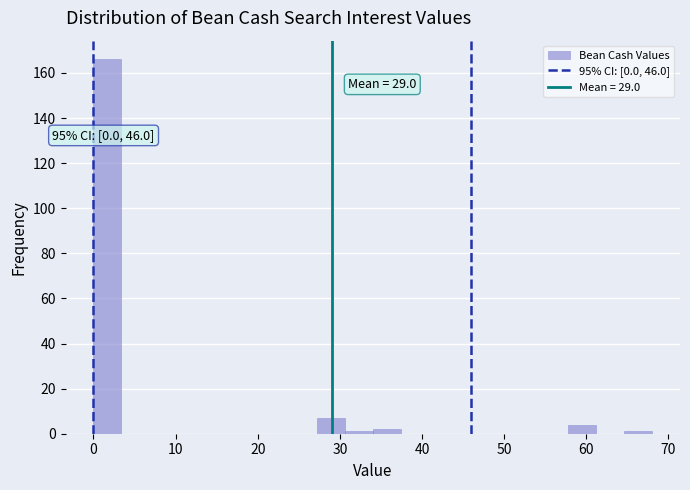

Read against the x-axis, roughly where is the centre of the tallest bar?

2